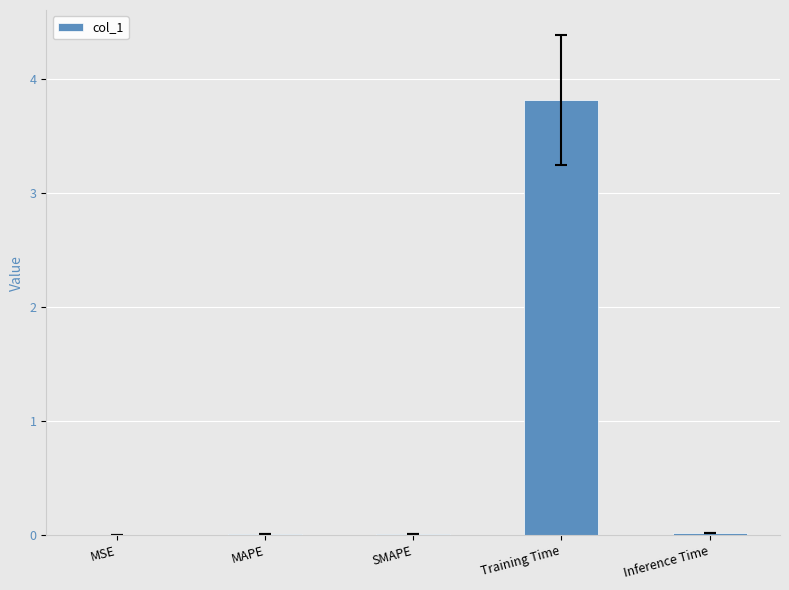

What is the sum of all values?

3.9